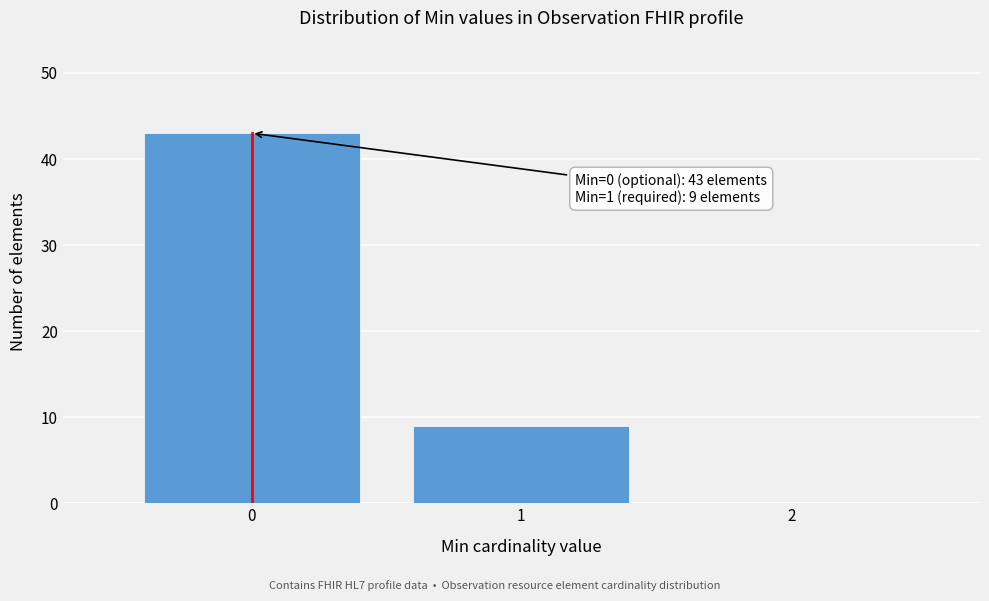

Which range on the x-axis has the tallest bar?

-0.5 to 0.5